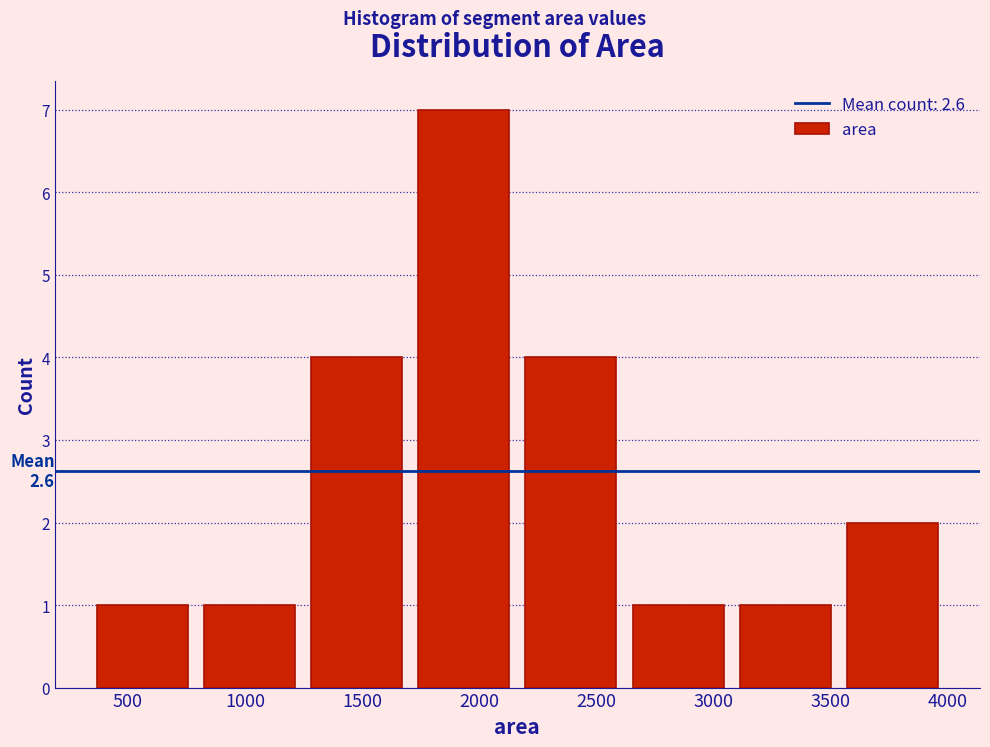

Which range on the x-axis has the tallest bar?

1700 to 2150